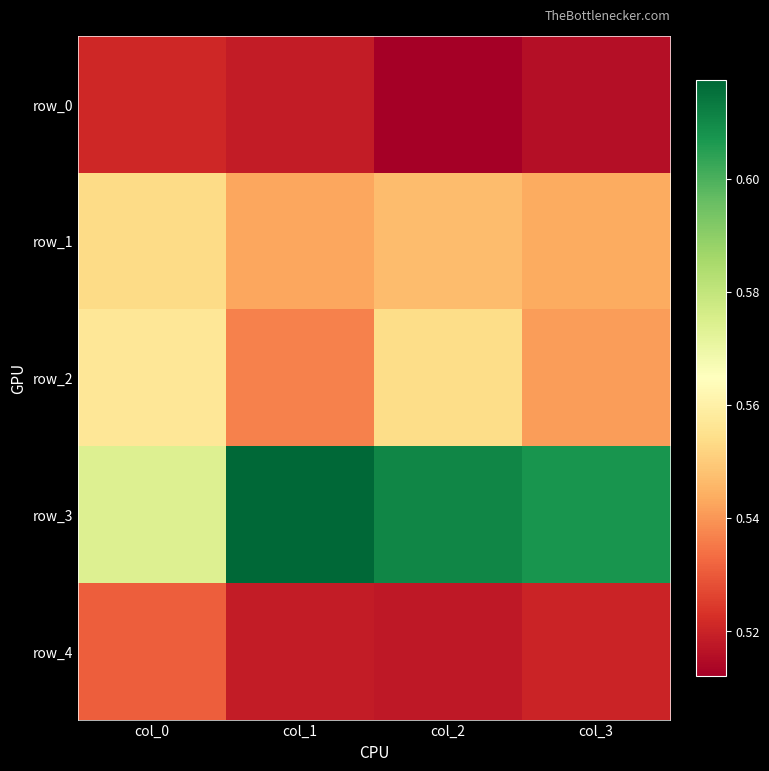

Reading left to right, list all the values displayed in this chart.

row_0: 0.5	0.5	0.5	0.5
row_1: 0.6	0.5	0.5	0.5
row_2: 0.6	0.5	0.6	0.5
row_3: 0.6	0.6	0.6	0.6
row_4: 0.5	0.5	0.5	0.5